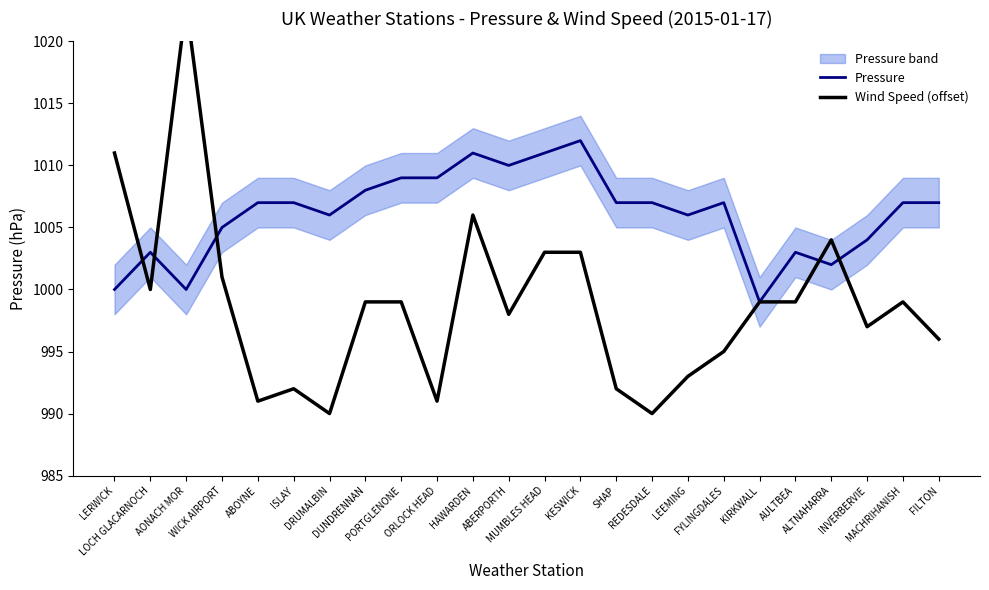

True or false: Wind Speed (offset) has a value of 996 at FILTON.

True